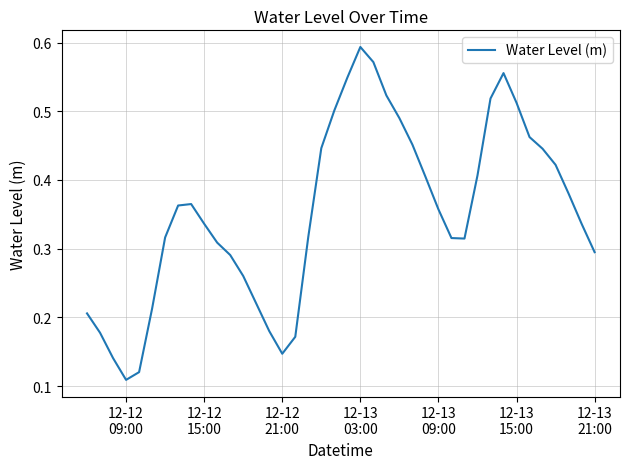

What is the difference between the maximum and second lowest values?

0.5